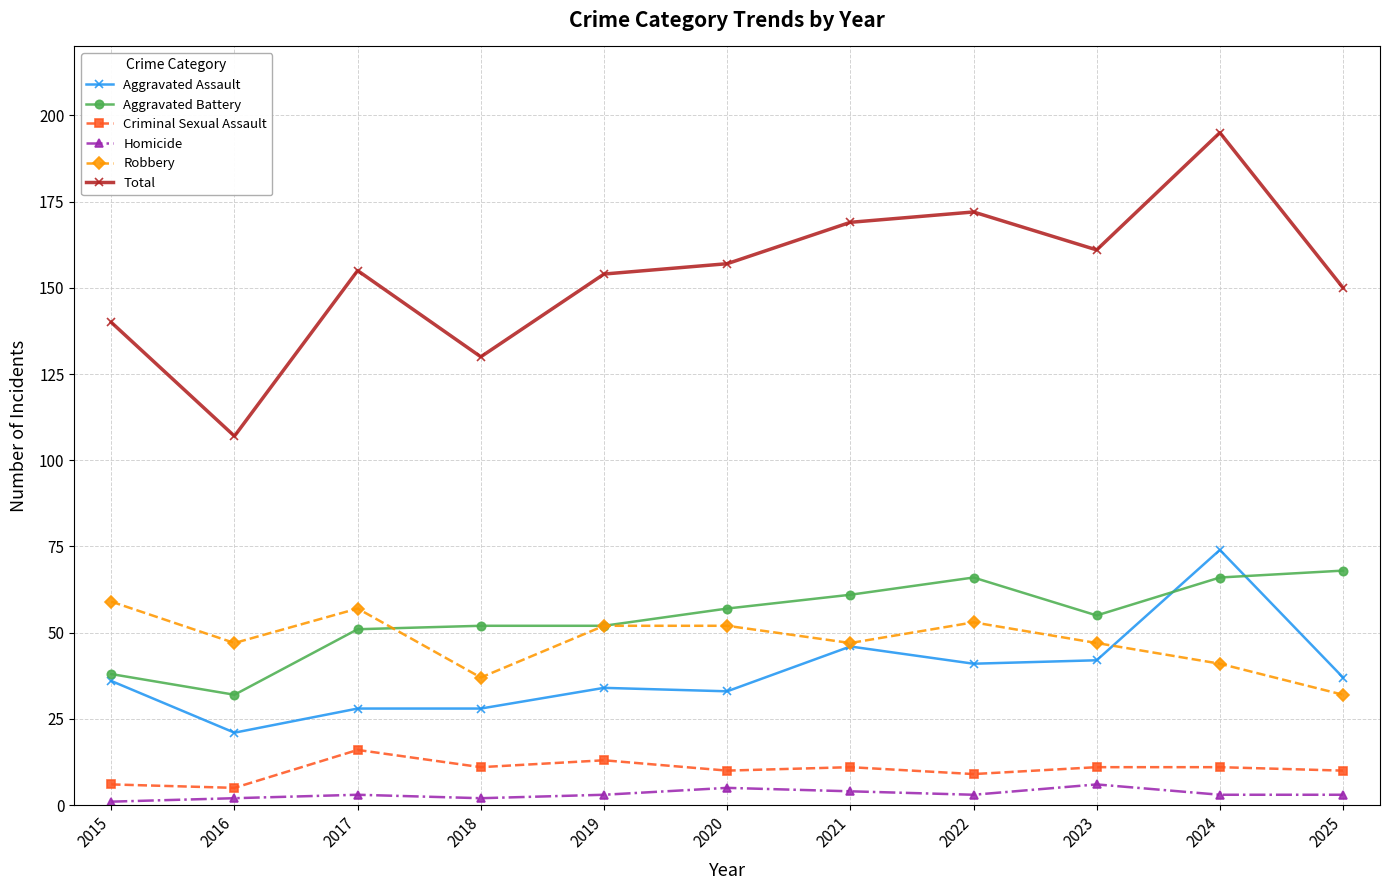

Is the value of Robbery at 2016 greater than the value of Aggravated Assault at 2017?

Yes